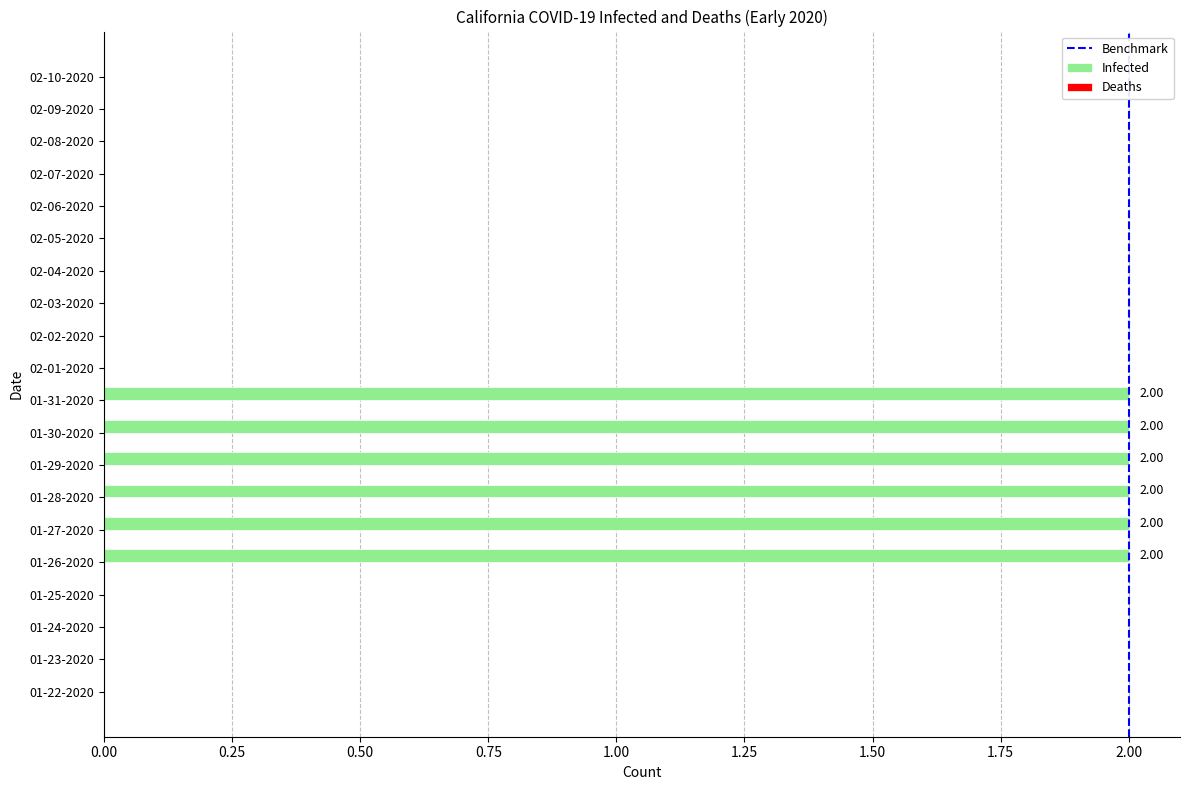

What is the ratio of the value at 01-28-2020 to the value at 01-31-2020?

1.0